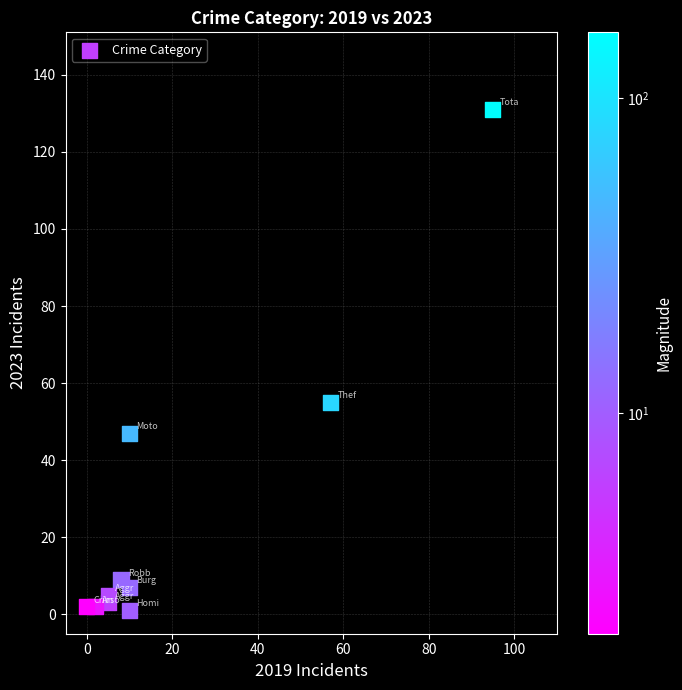

What is the average Y value?

26